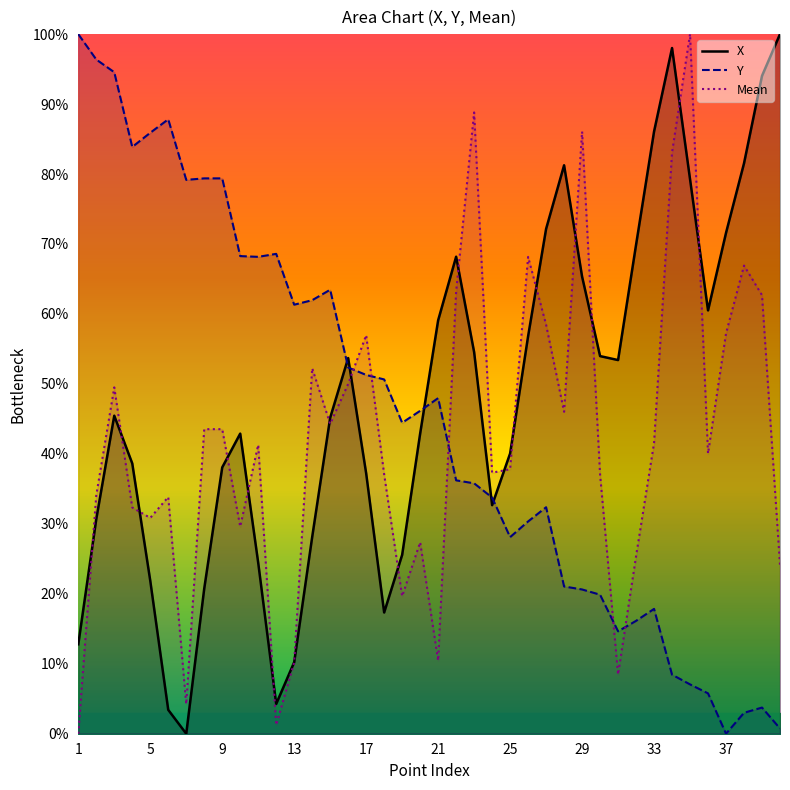

How many times do Y and Mean cross each other?

5